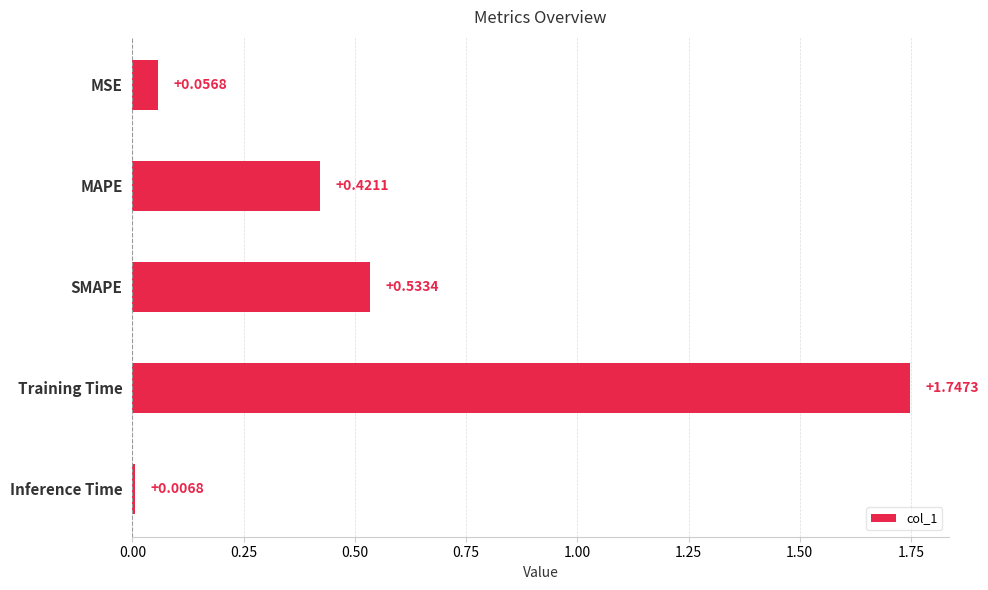

Between Inference Time and MSE, which is larger?

MSE